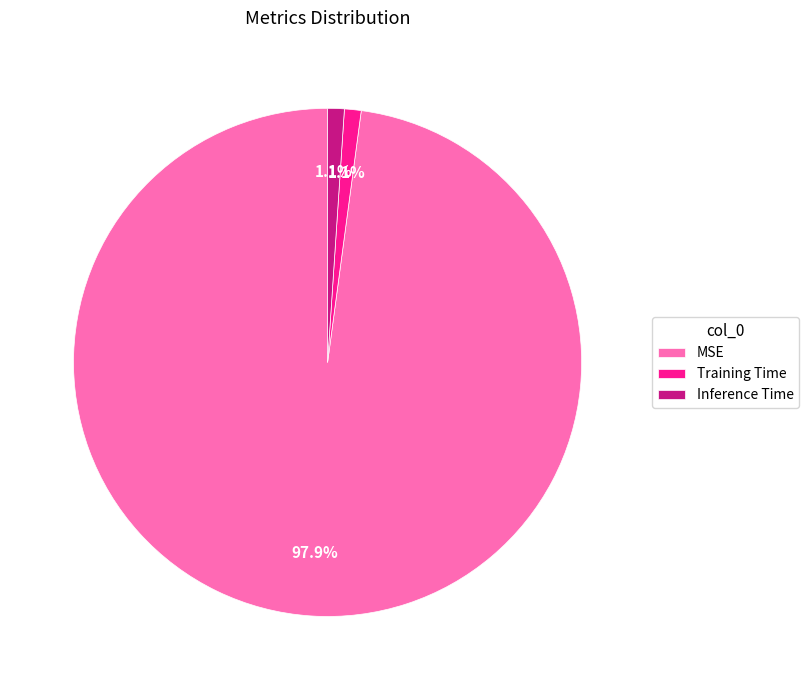

To the nearest percent, what portion does Inference Time represent?

1%